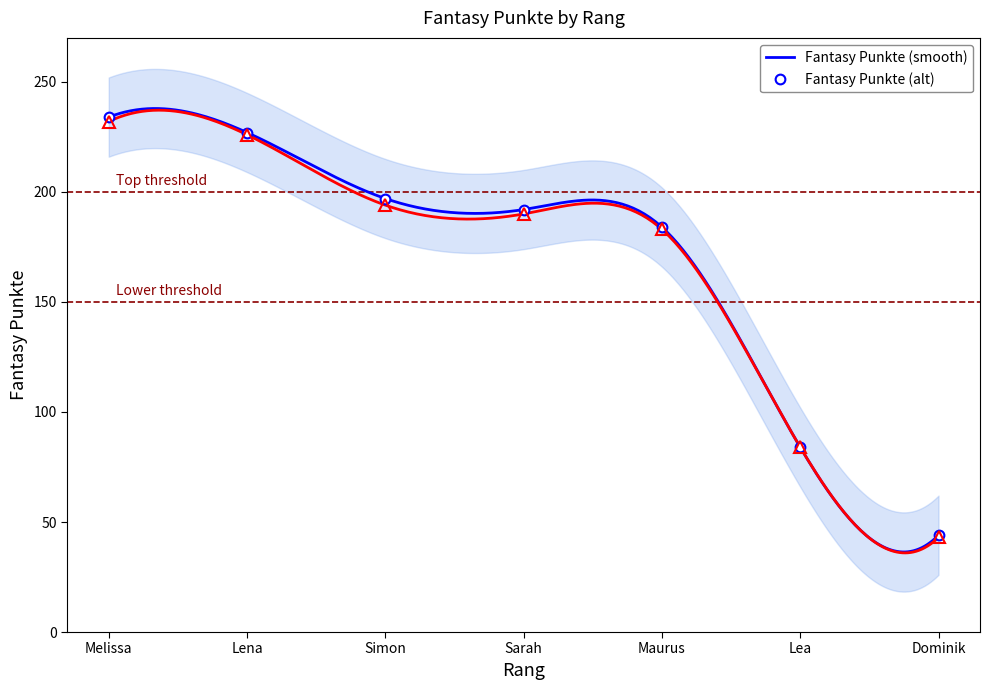

What is the difference between the second highest and minimum values?

183